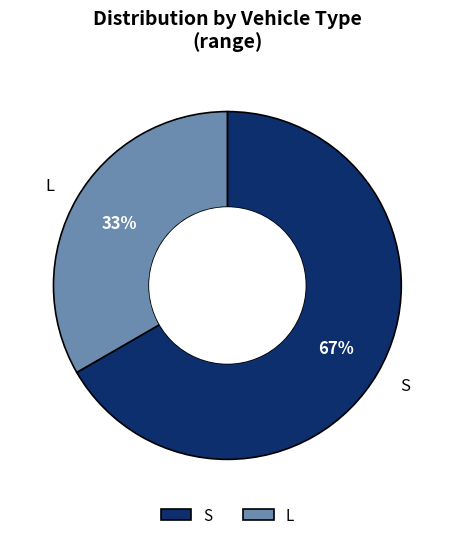

Count the number of slices in the pie.

2